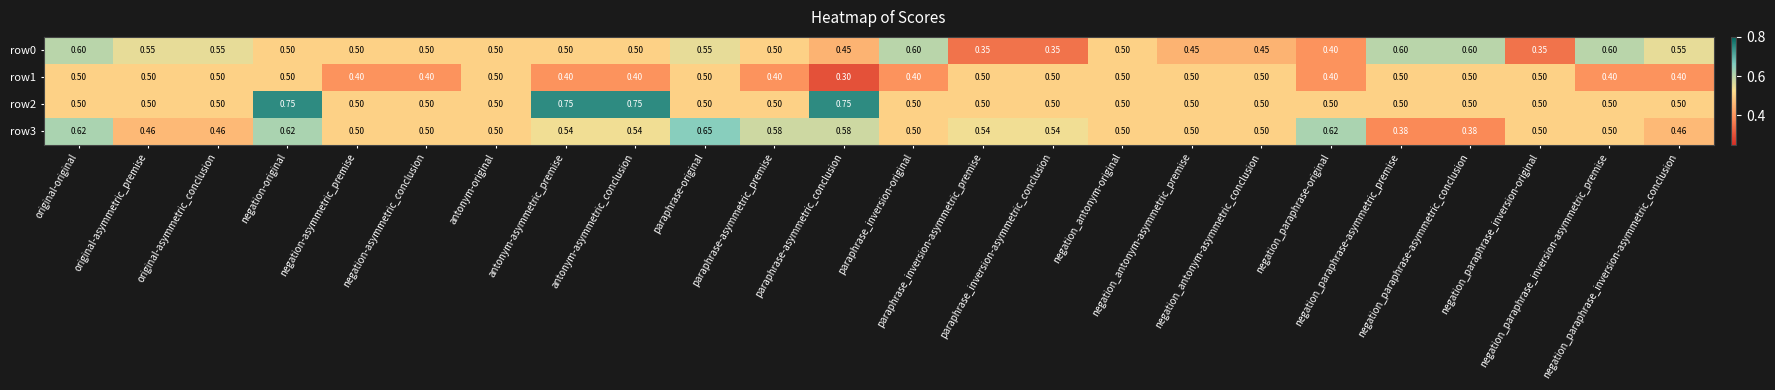

Which label corresponds to the smallest value in the chart?

paraphrase-asymmetric_conclusion